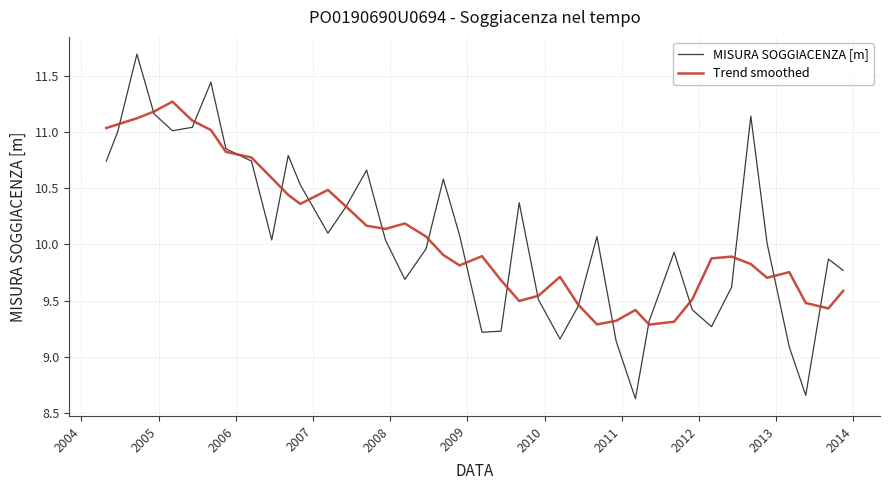

List the series in order of their peak value, highest first.

MISURA SOGGIACENZA [m], Trend smoothed